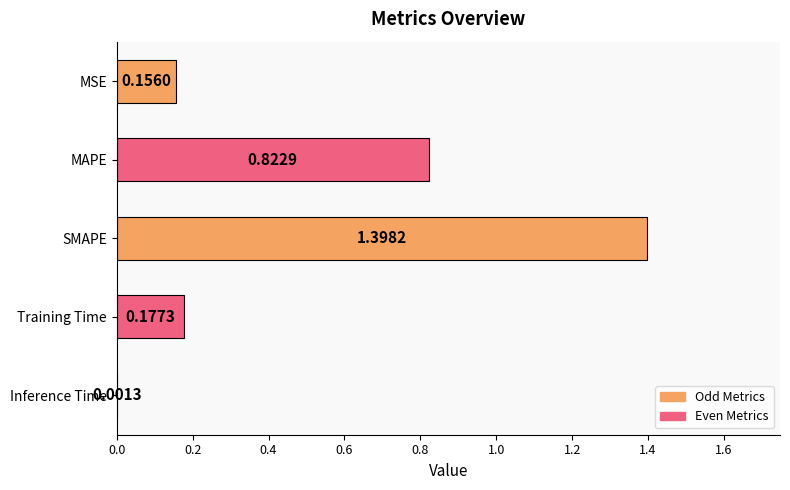

What is the change in value from MAPE to Training Time?

-0.6